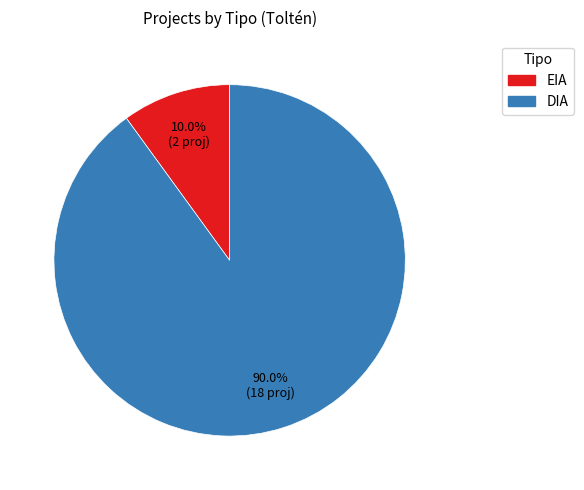

Is there a majority slice in this chart?

Yes